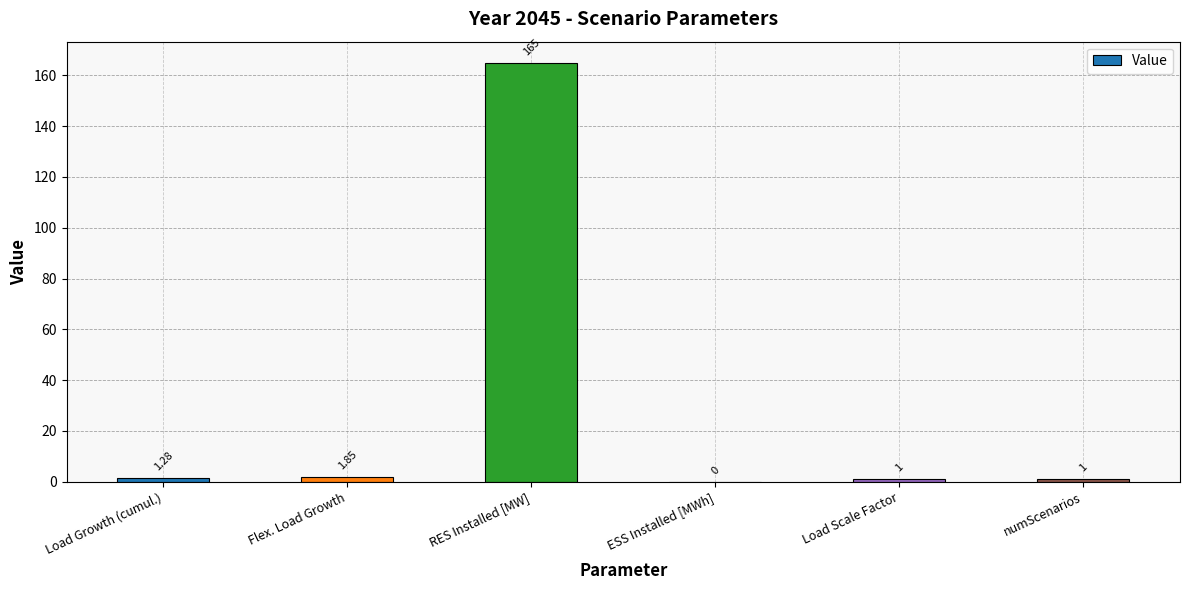

What is the sum of the values at RES Installed [MW] and Load Scale Factor?

166.0